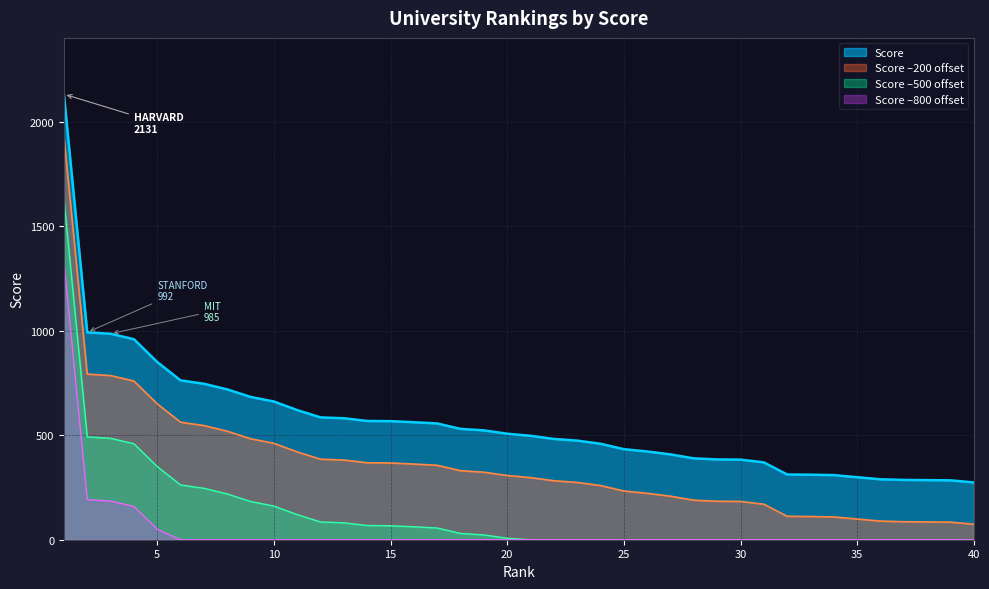

Reading left to right, transcribe all the data shown in this chart.

2131	992	985	959	850	762	746	719	683	661	620	585	581	568	567	562	556	530	523	507	497	482	474	459	433	422	408	389	384	383	370	312	311	309	299	289	286	285	284	274